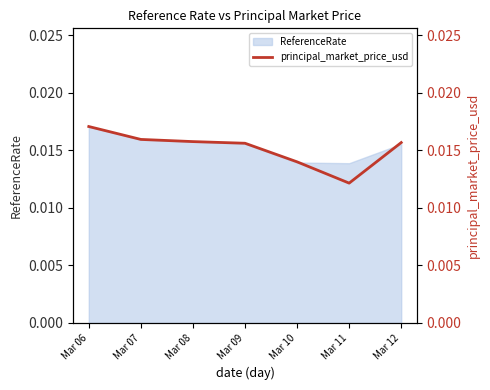

Where is the data nearest to the value 0?

Mar 11